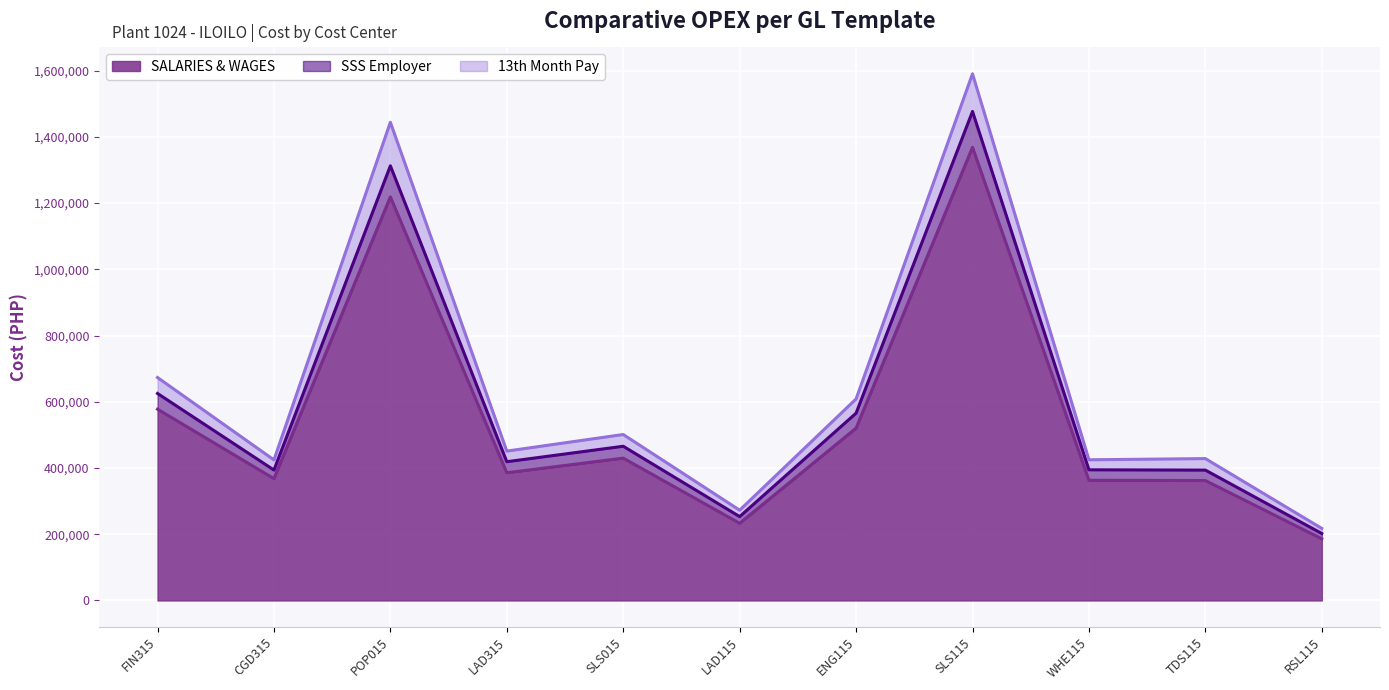

In 13th Month Pay, how many points are higher than both neighbors (excluding endpoints)?

4